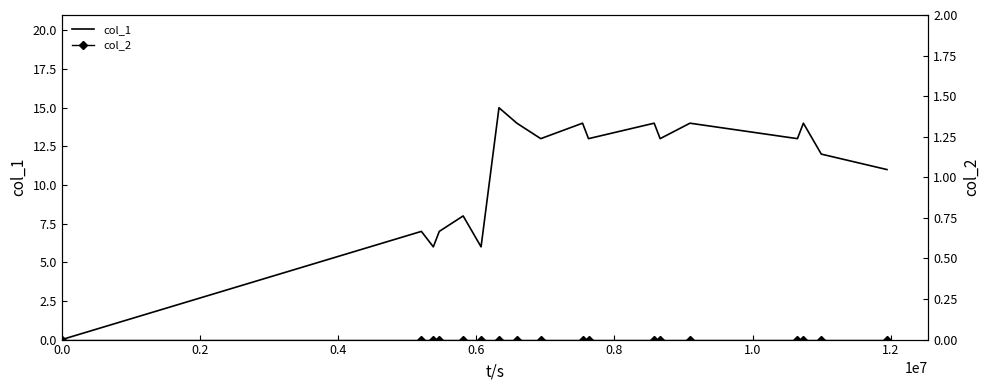

Reading left to right, list all the values displayed in this chart.

col_1: 0	7	6	7	8	6	15	14	13	14	13	14	13	14	13	14	12	11
col_2: 0	0	0	0	0	0	0	0	0	0	0	0	0	0	0	0	0	0